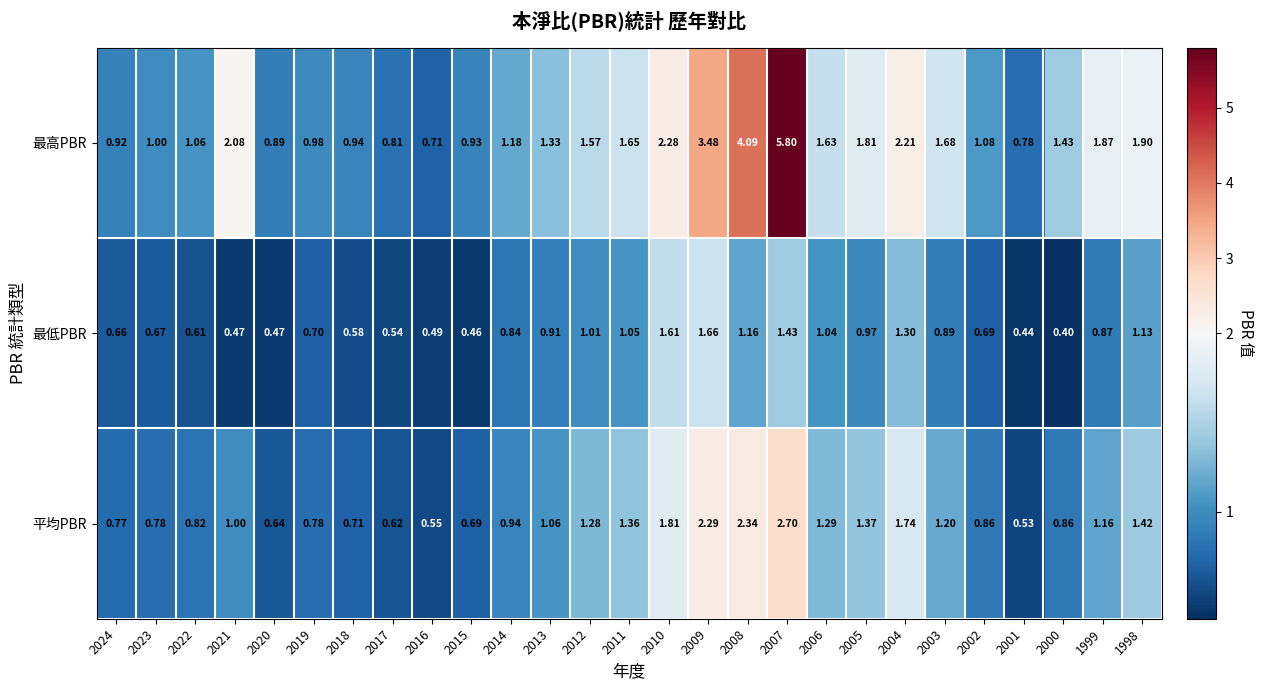

Rank the series at 2011 from lowest to highest value.

最低PBR, 平均PBR, 最高PBR